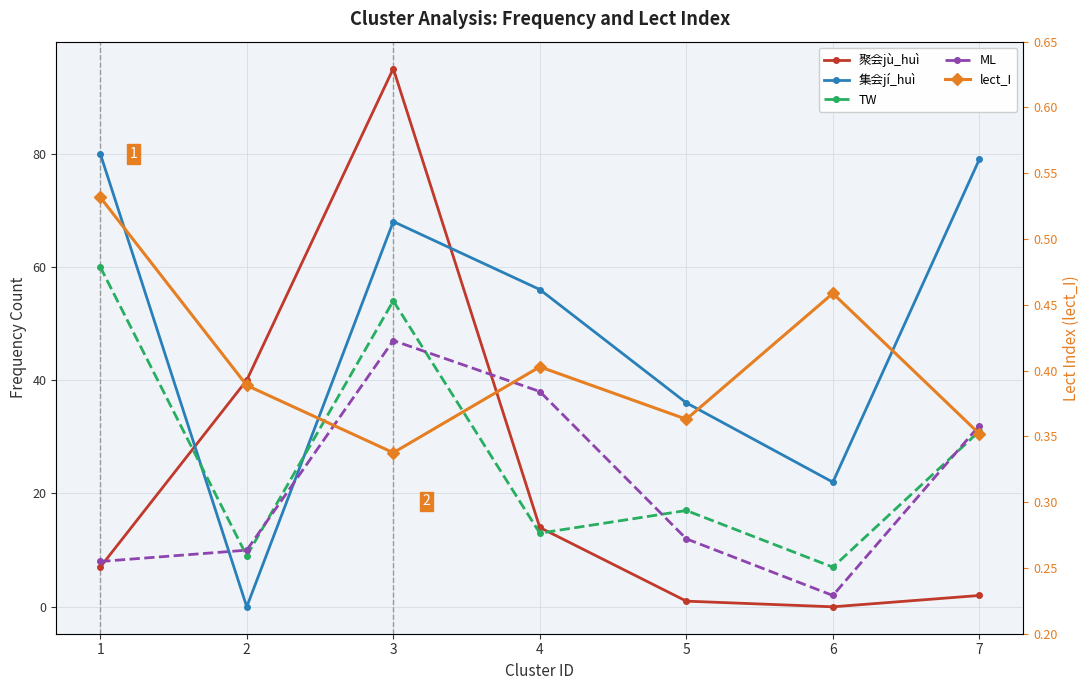

Reading left to right, list all the values displayed in this chart.

聚会jù_huì: 7.0	40.0	95.0	14.0	1.0	0.0	2.0
集会jí_huì: 80.0	0.0	68.0	56.0	36.0	22.0	79.0
TW: 60.0	9.0	54.0	13.0	17.0	7.0	31.0
ML: 8.0	10.0	47.0	38.0	12.0	2.0	32.0
lect_I: 0.5	0.4	0.3	0.4	0.4	0.5	0.4